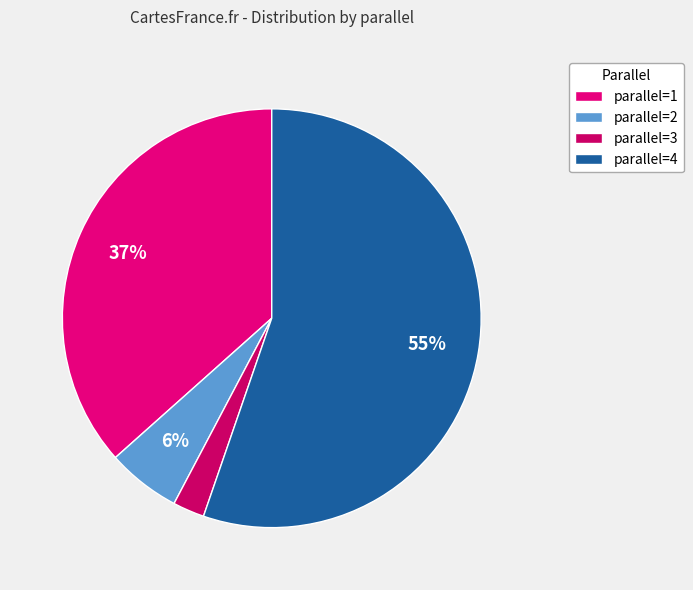

To the nearest percent, what is the average slice percentage?

25%